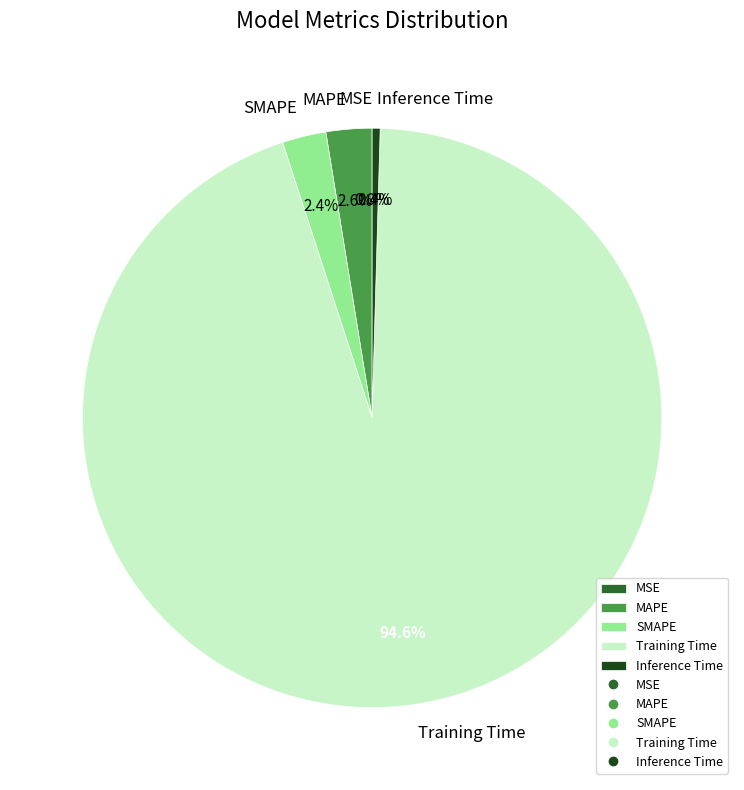

Does any single category account for the majority?

Yes